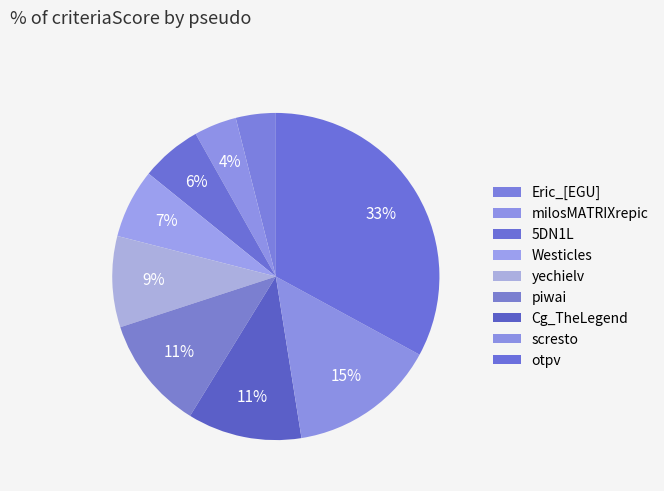

Which slice is the largest?

otpv